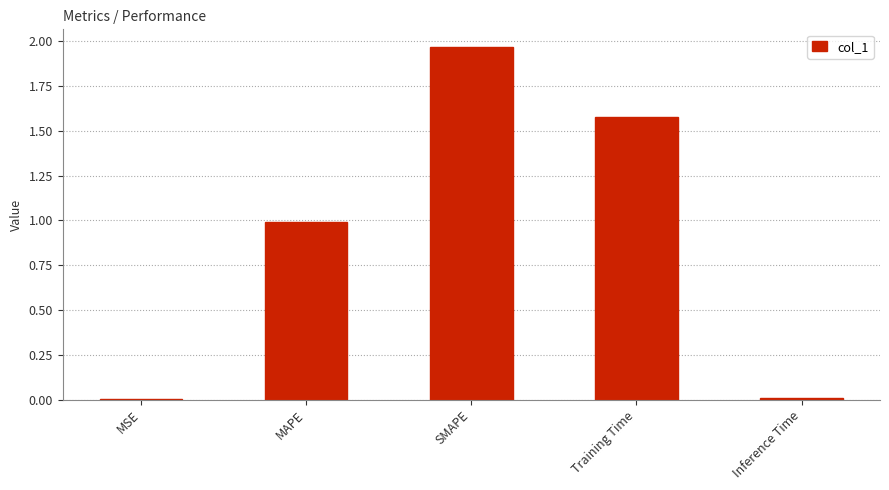

The chart shows a value of 0.4 at SMAPE. True or false?

False